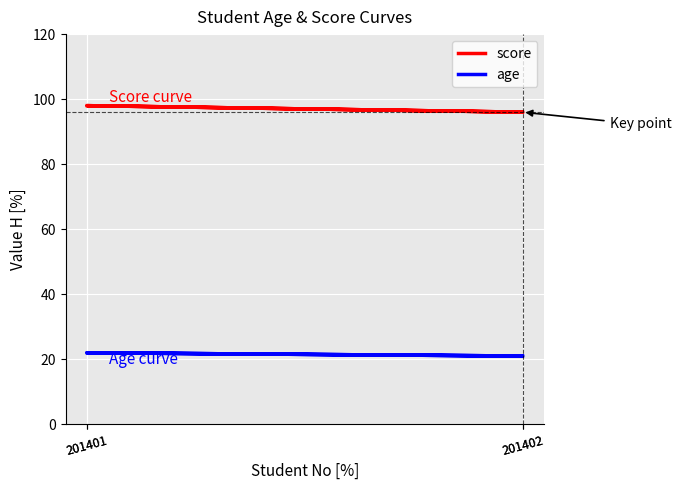

How many data points does each series have?

4